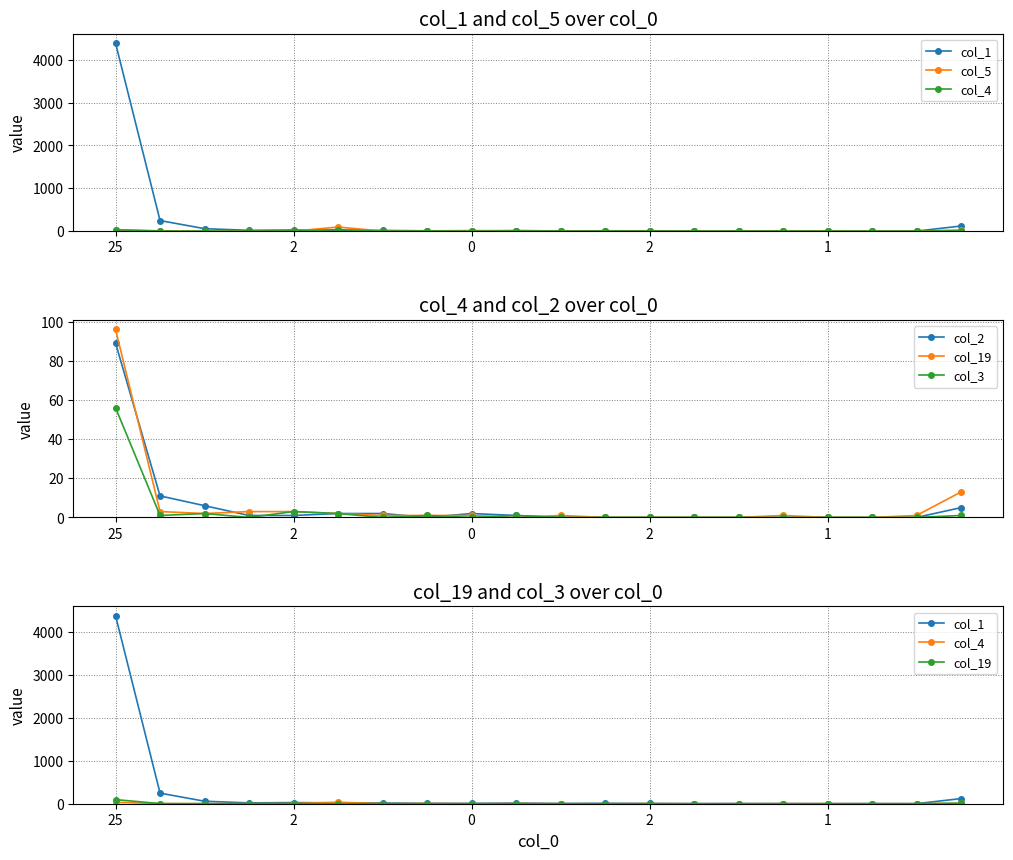

What is the difference between the maximum and minimum values in the col_5 series?

96